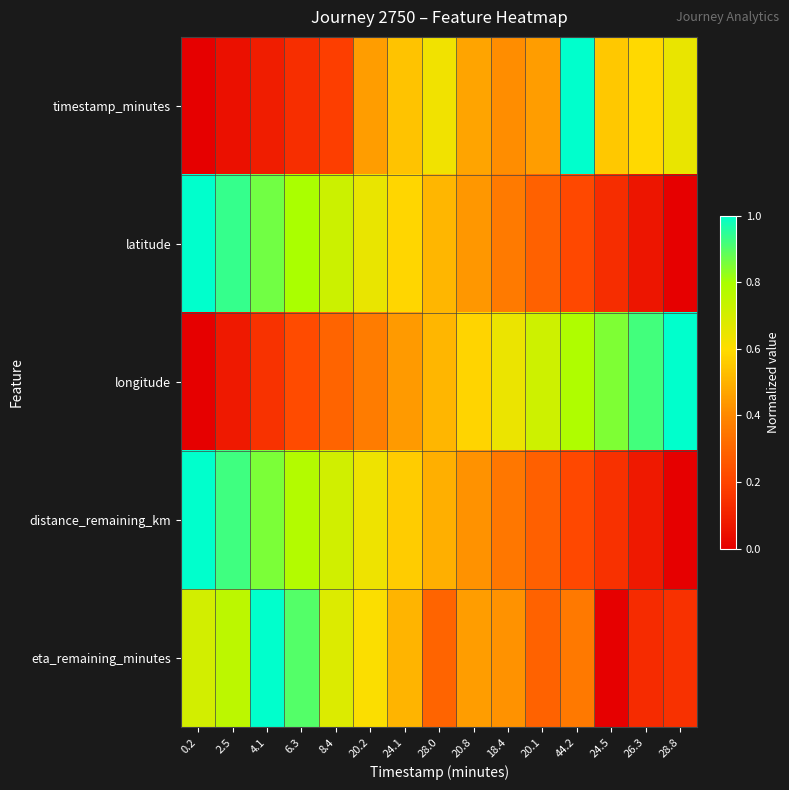

Reading left to right, what are all the values shown in this chart?

timestamp_minutes: 0.2=0.0	2.5=0.1	4.1=0.1	6.3=0.1	8.4=0.2	20.2=0.5	24.1=0.5	28.0=0.6	20.8=0.5	18.4=0.4	20.1=0.5	44.2=1.0	24.5=0.6	26.3=0.6	28.8=0.7
latitude: 0.2=1.0	2.5=0.9	4.1=0.9	6.3=0.8	8.4=0.7	20.2=0.7	24.1=0.6	28.0=0.5	20.8=0.4	18.4=0.4	20.1=0.3	44.2=0.2	24.5=0.1	26.3=0.1	28.8=0.0
longitude: 0.2=0.0	2.5=0.1	4.1=0.1	6.3=0.2	8.4=0.3	20.2=0.4	24.1=0.4	28.0=0.5	20.8=0.6	18.4=0.6	20.1=0.7	44.2=0.8	24.5=0.9	26.3=0.9	28.8=1.0
distance_remaining_km: 0.2=1.0	2.5=0.9	4.1=0.9	6.3=0.8	8.4=0.7	20.2=0.6	24.1=0.6	28.0=0.5	20.8=0.4	18.4=0.4	20.1=0.3	44.2=0.2	24.5=0.1	26.3=0.1	28.8=0.0
eta_remaining_minutes: 0.2=0.7	2.5=0.8	4.1=1.0	6.3=0.9	8.4=0.7	20.2=0.6	24.1=0.5	28.0=0.3	20.8=0.5	18.4=0.4	20.1=0.3	44.2=0.4	24.5=0.0	26.3=0.1	28.8=0.1